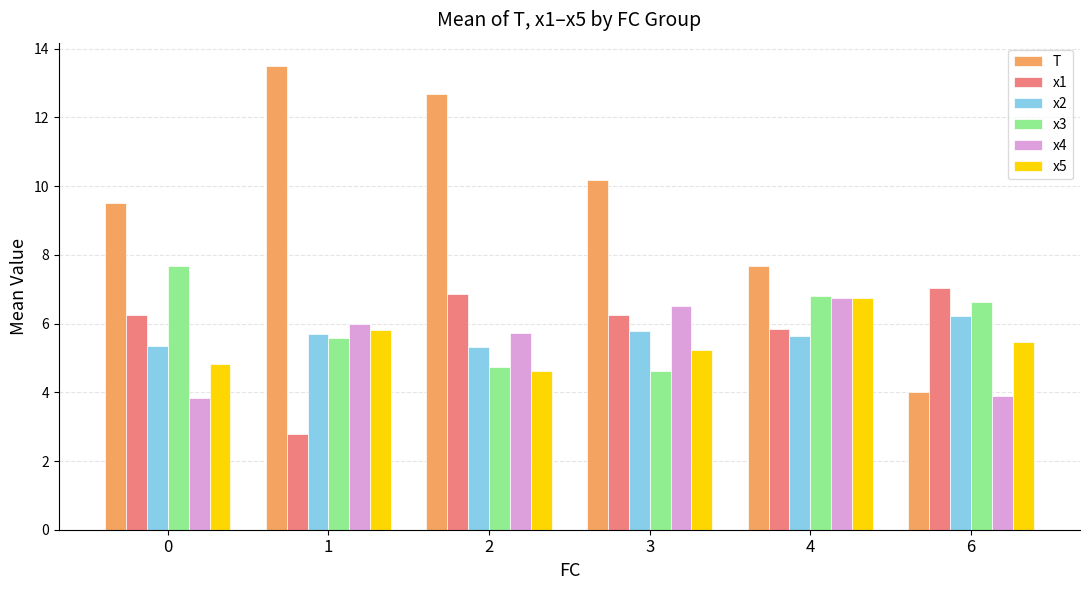

At which label does x4 first exceed 5?

1